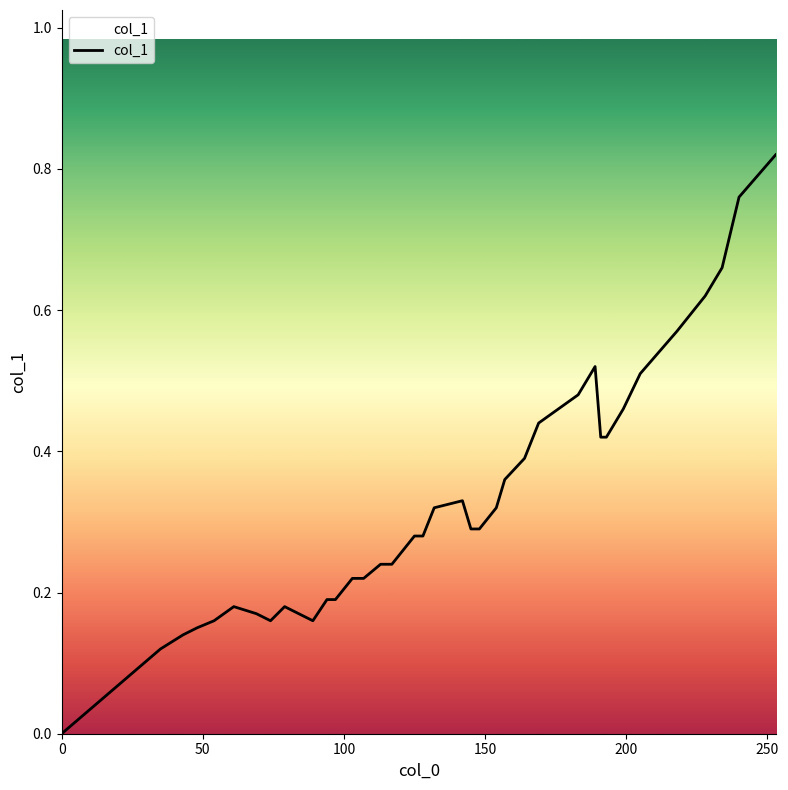

Does the chart display data point markers on the line(s)?

No